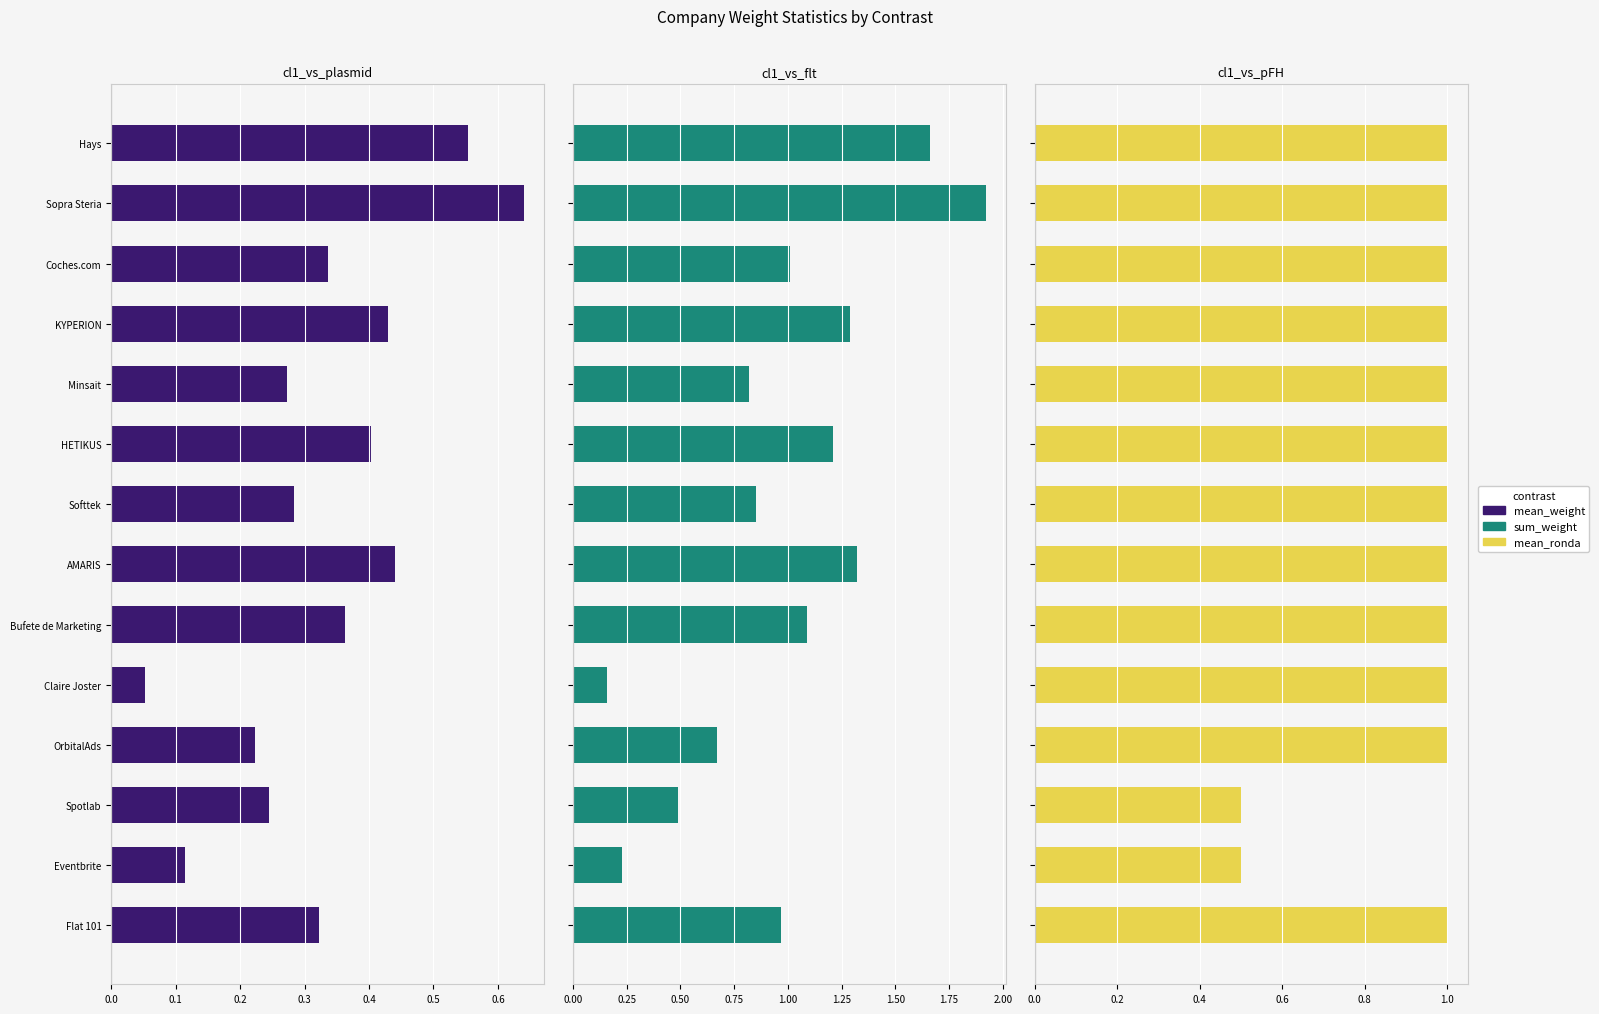

What is the value of the mean_ronda bar at the 9th from the left?

1.0